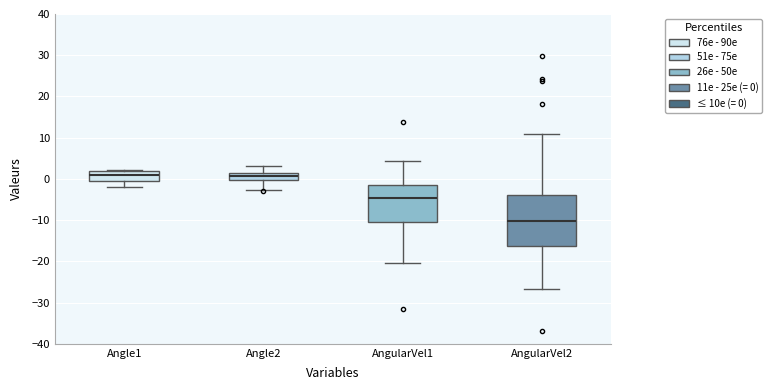

Comparing the boxes themselves (not the whiskers), which one is the tallest?

AngularVel2